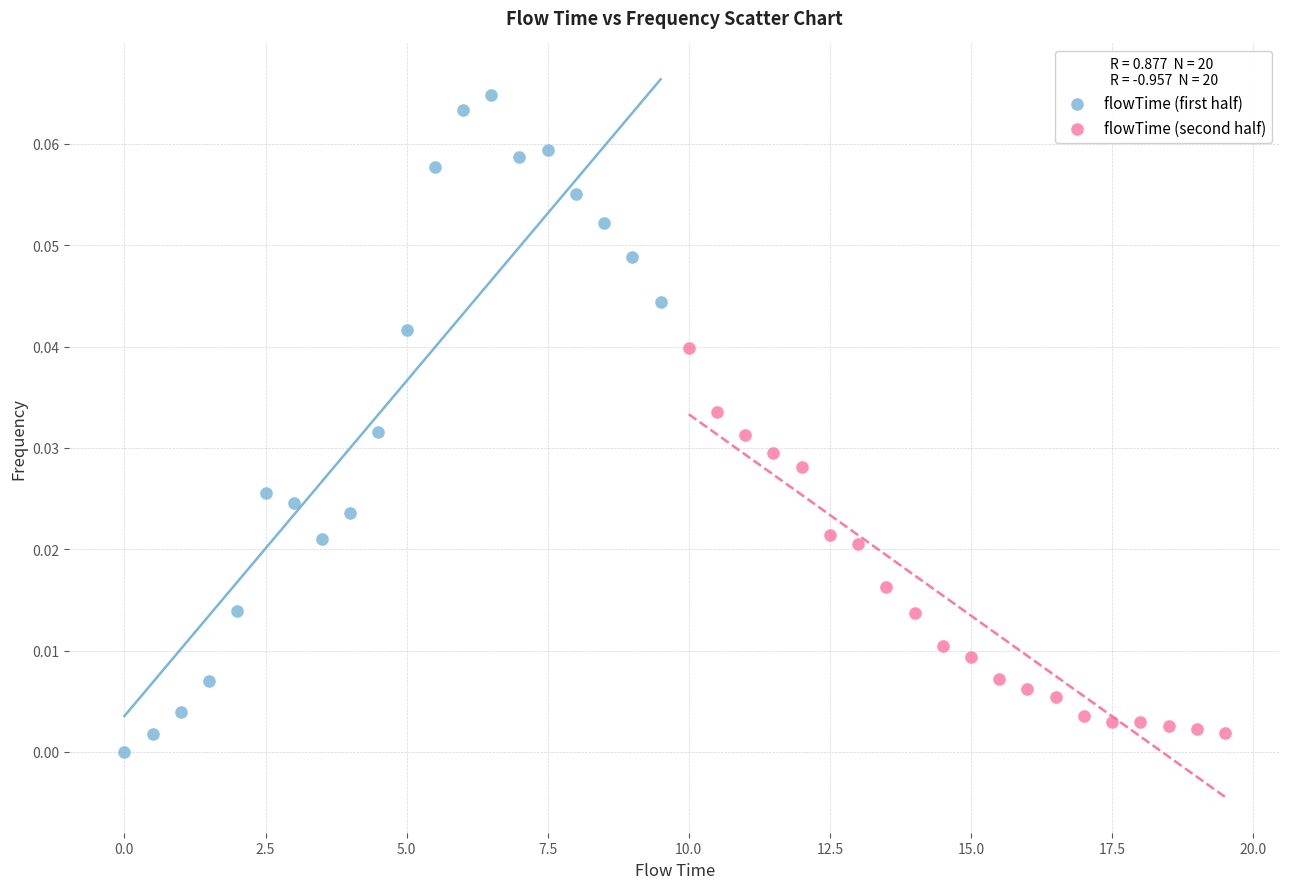

What are all the series names shown in the legend?

flowTime (first half), flowTime (second half)